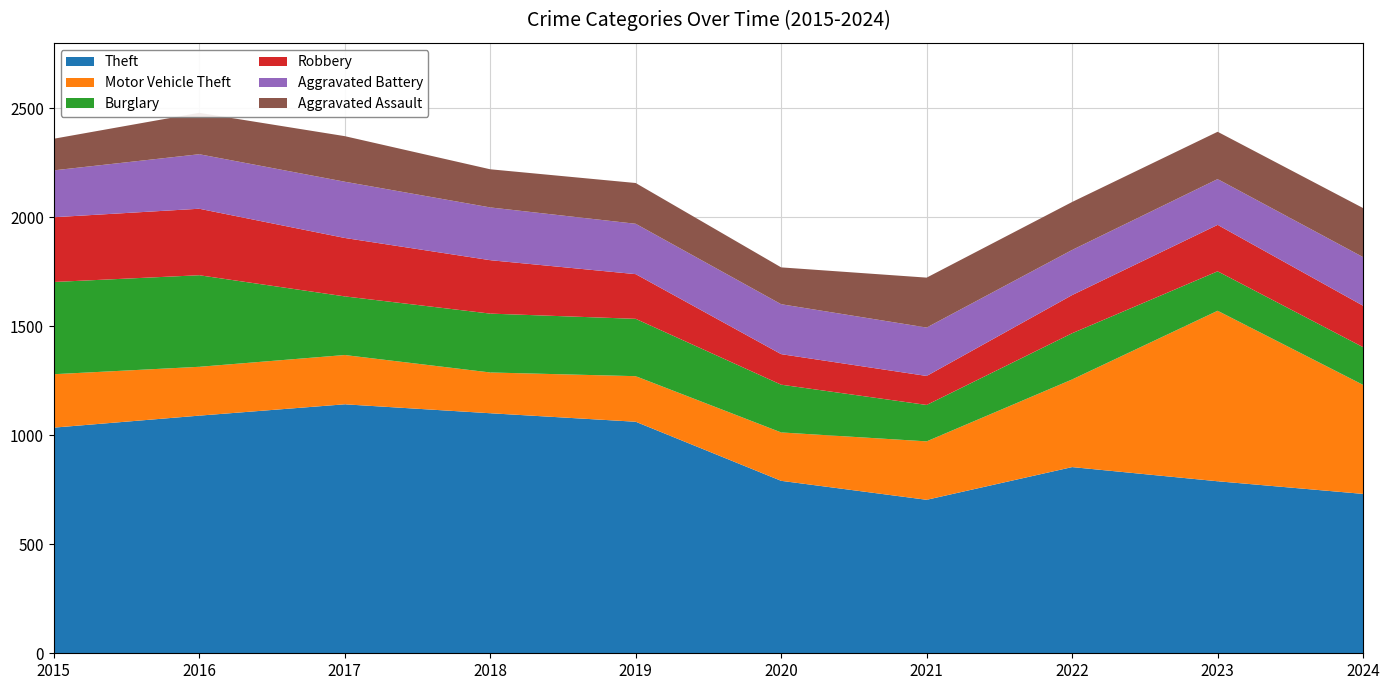

Reading left to right, list all the values displayed in this chart.

Theft: 1035	1090	1142	1101	1062	791	704	854	789	731
Motor Vehicle Theft: 245	224	226	187	209	222	268	402	782	500
Burglary: 423	420	269	270	263	219	167	212	181	173
Robbery: 297	305	268	245	205	140	133	175	213	190
Aggravated Battery: 215	250	258	242	231	229	222	207	210	223
Aggravated Assault: 145	190	209	175	187	169	229	220	217	225